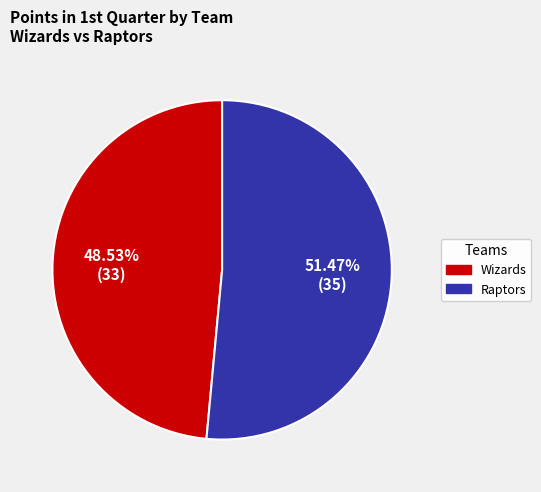

What percentage is the Raptors slice, to the nearest percent?

51%